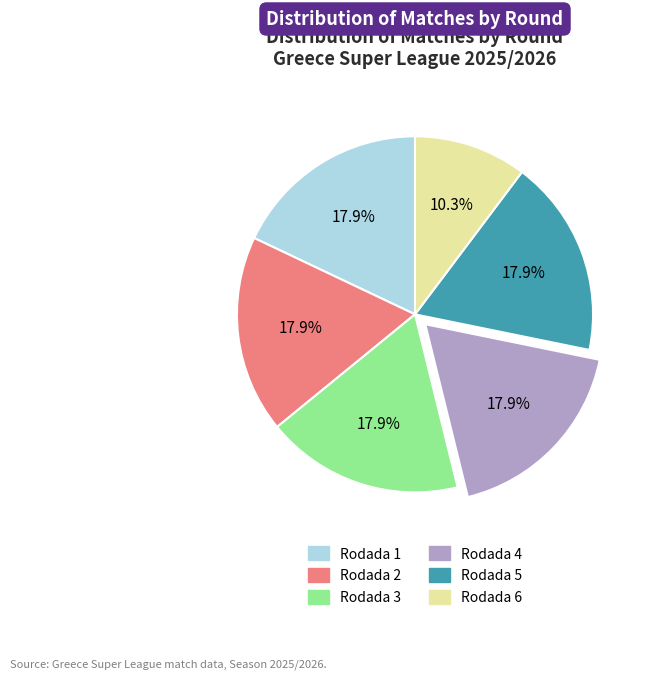

How much of the chart is everything except Rodada 1?

82.1%